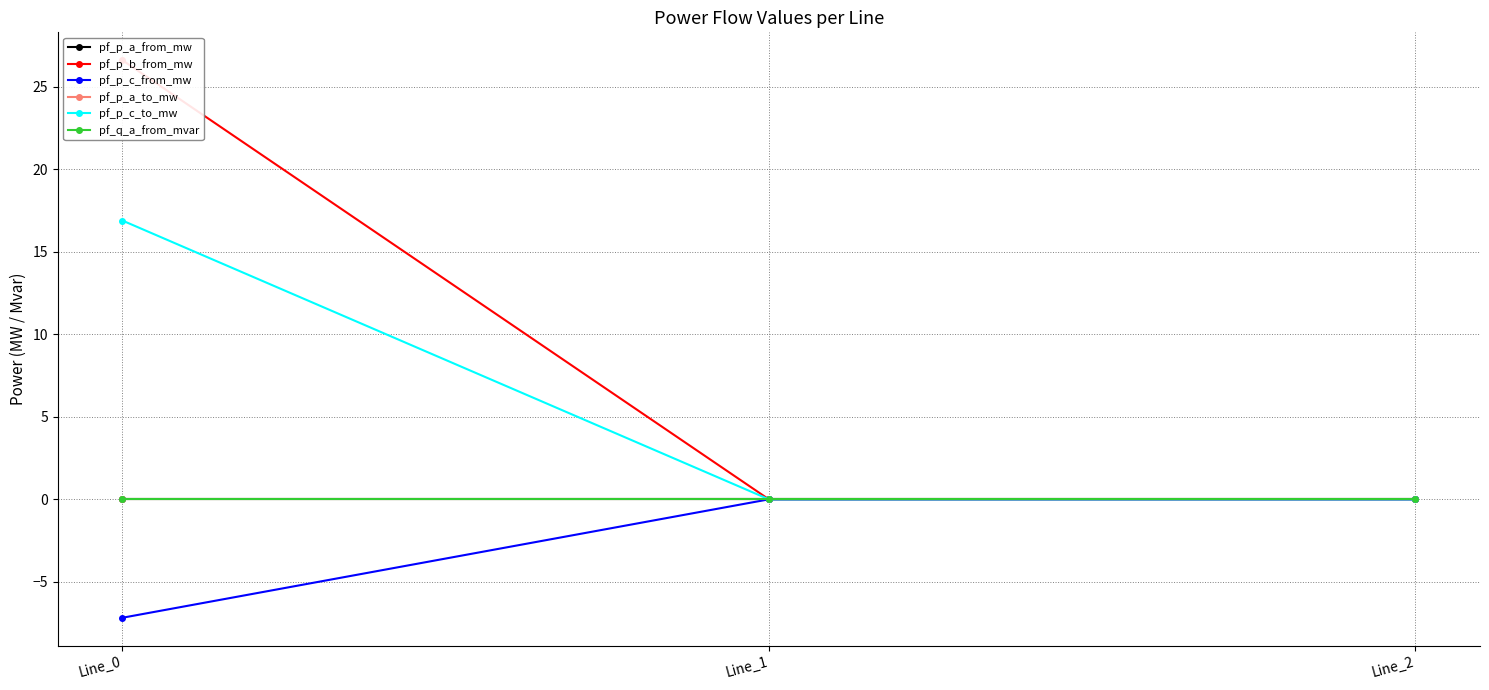

Is the value of pf_p_a_from_mw at Line_2 greater than the value of pf_q_a_from_mvar at Line_2?

No